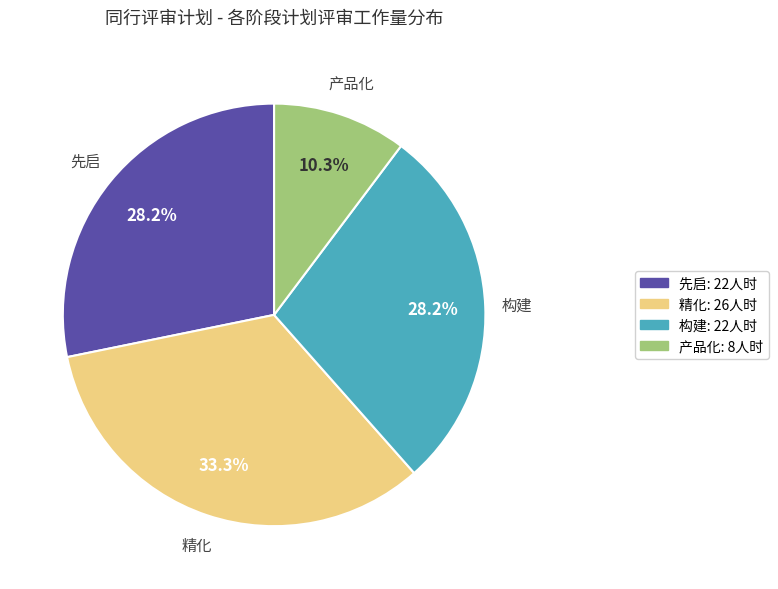

What is the largest slice in the pie chart?

精化